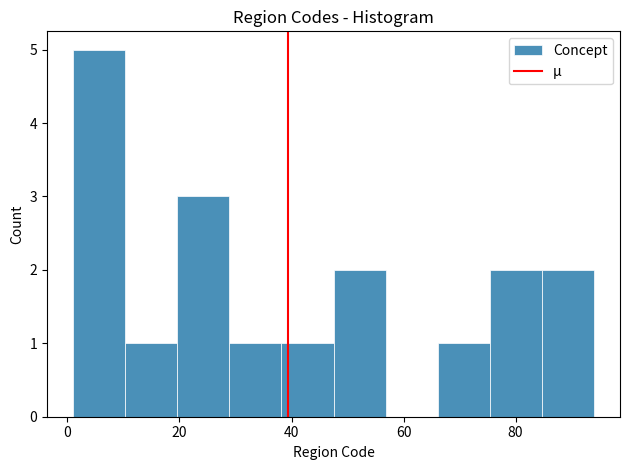

How tall is the bar that spans 48 to 56 on the x-axis? Neither the bar edges nor the heights are printed on the chart, so give them approximately, as read against the axes.

2